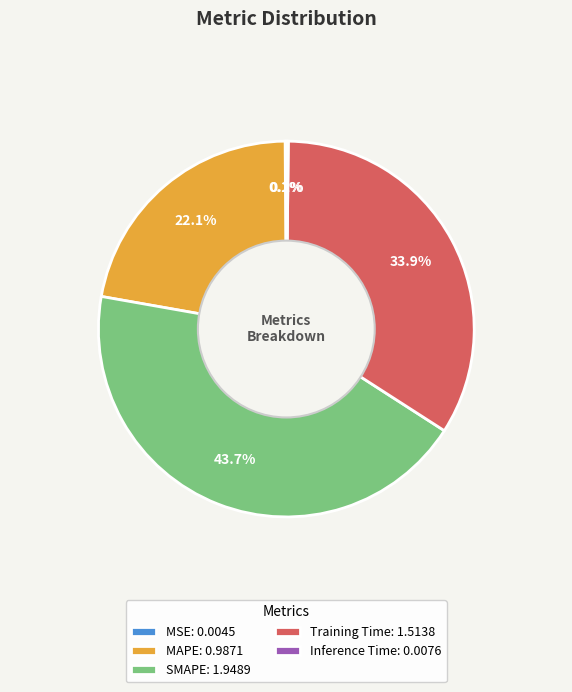

The Training Time slice represents 27% of the pie. True or false?

False